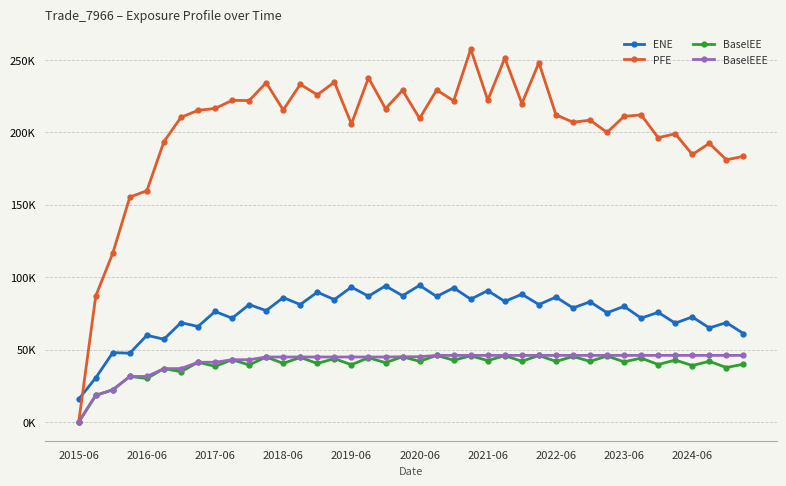

Does the chart have visible grid lines?

Yes